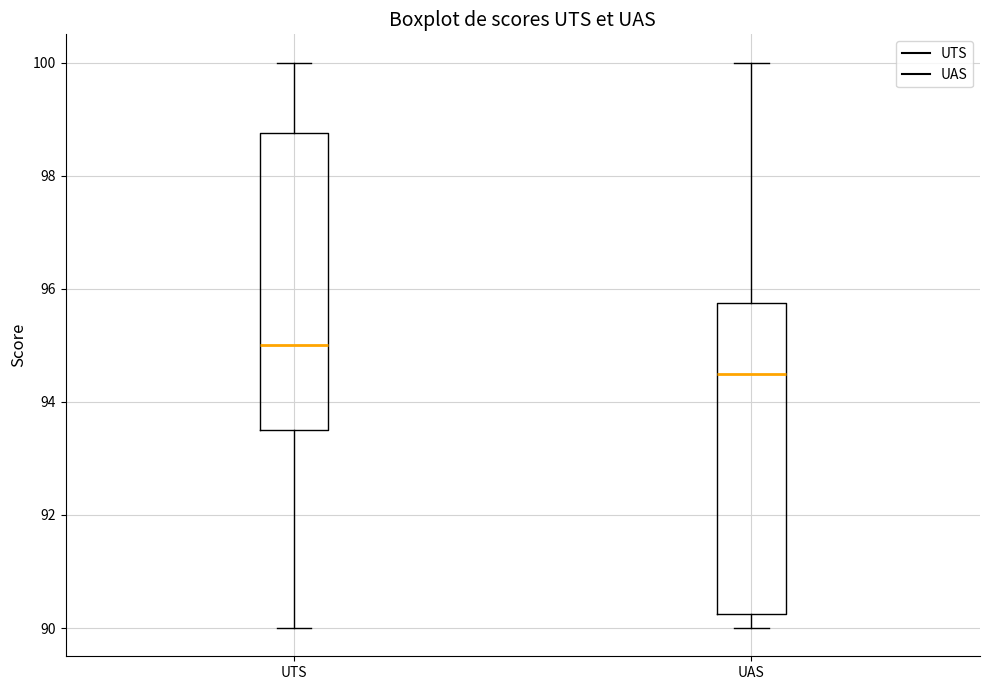

Where is the upper edge of the box for UTS on the y-axis? The values are not printed on the chart, so give them approximately, as read against the axis.

98.8